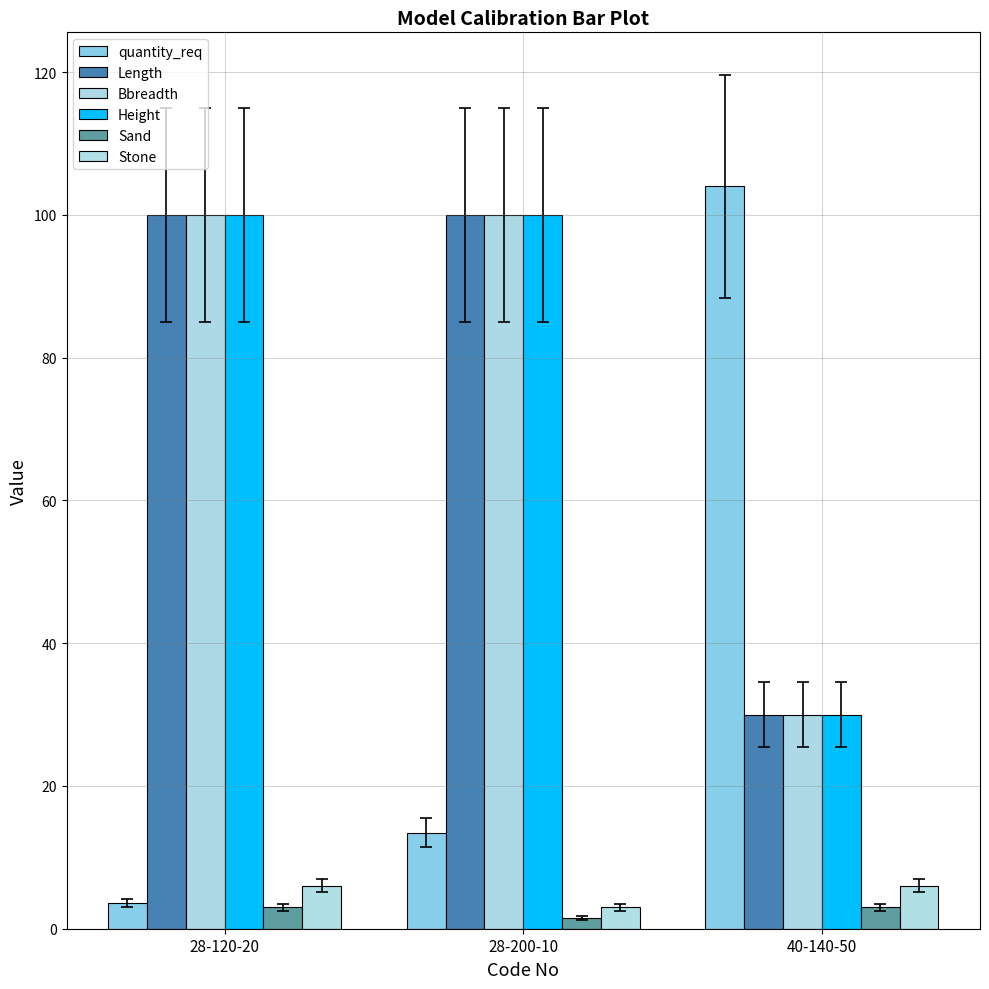

What are all the series names shown in the legend?

quantity_req, Length, Bbreadth, Height, Sand, Stone